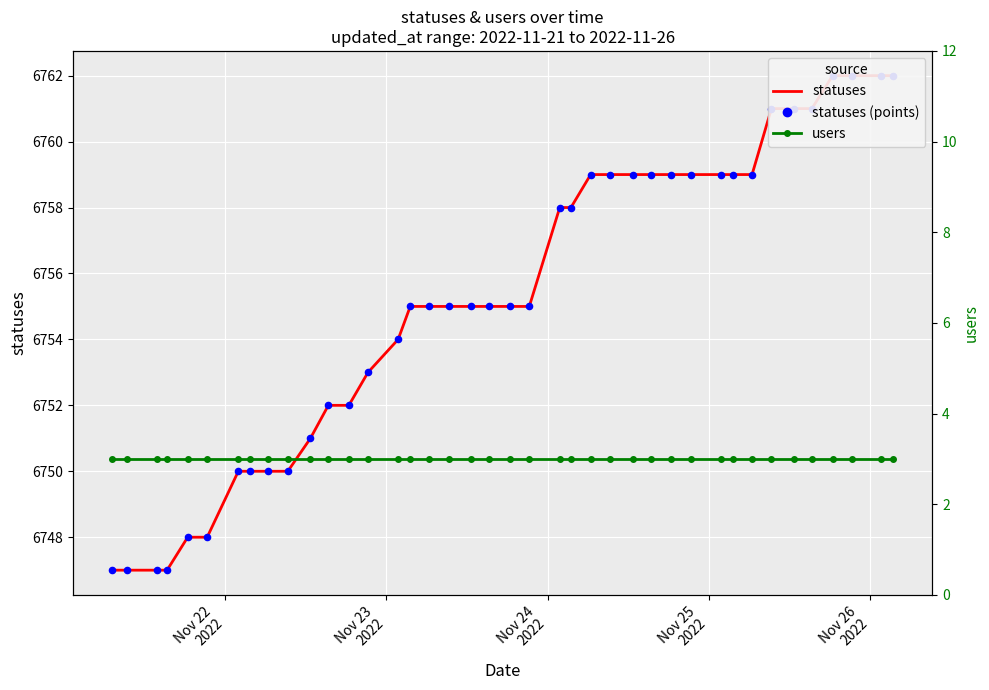

At how many categories does at least one series exceed 1755?

40